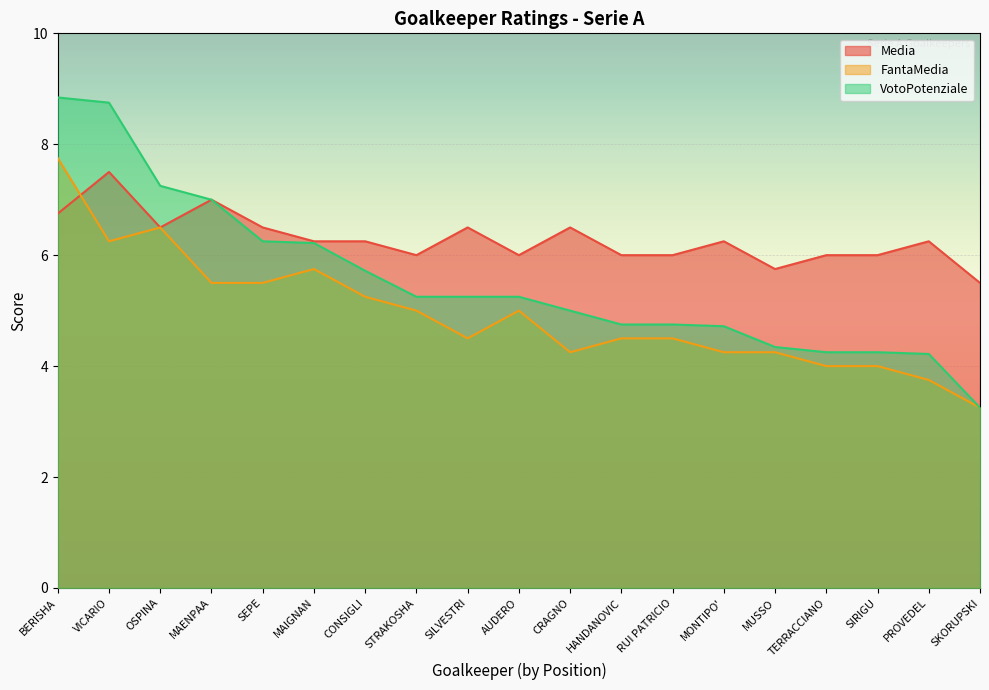

What is the sum of the FantaMedia values at SILVESTRI and SEPE?

10.0